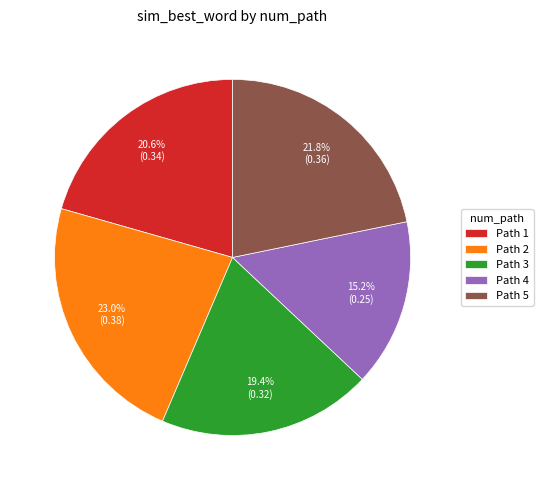

To the nearest percent, what is the difference between the largest and smallest slice percentages?

8%